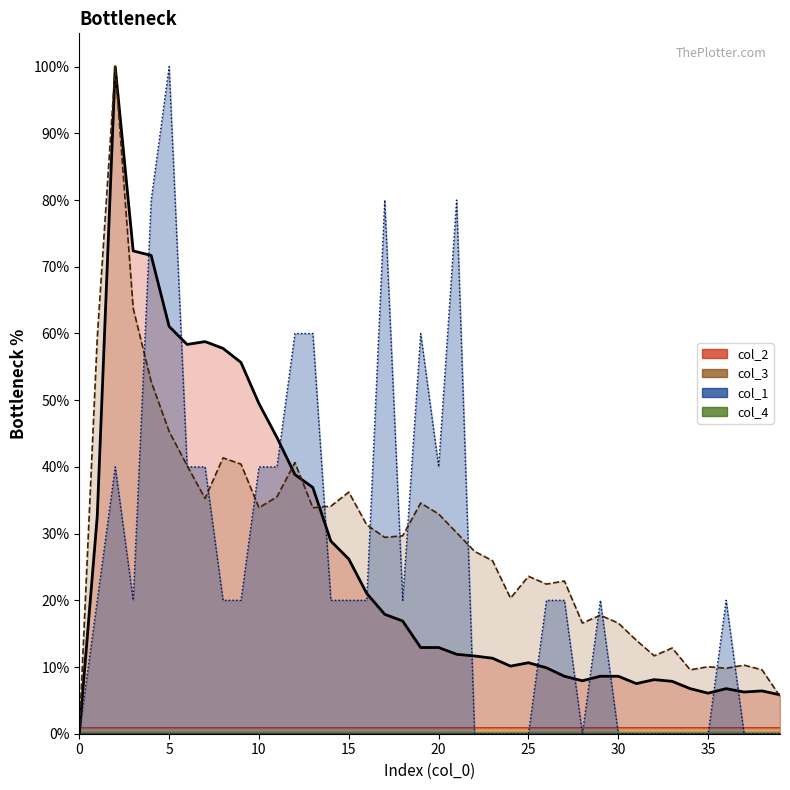

Where do col_2 and col_3 first cross each other?

11 and 12